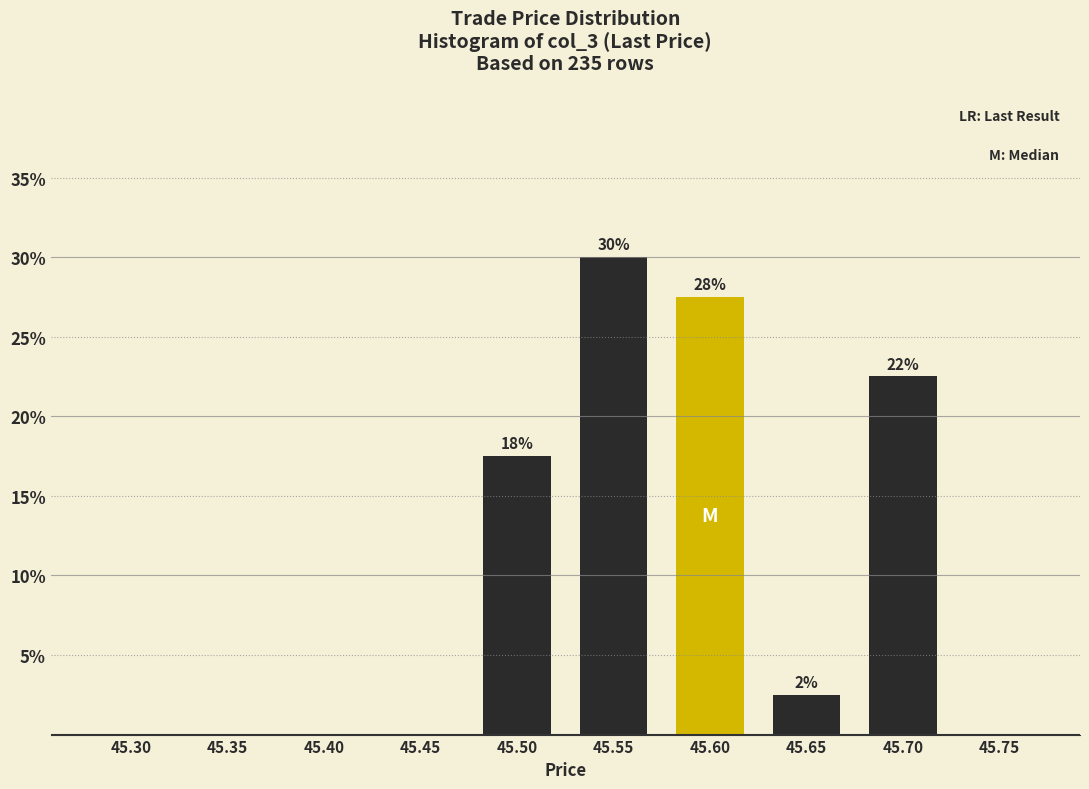

Are the bars horizontal?

No